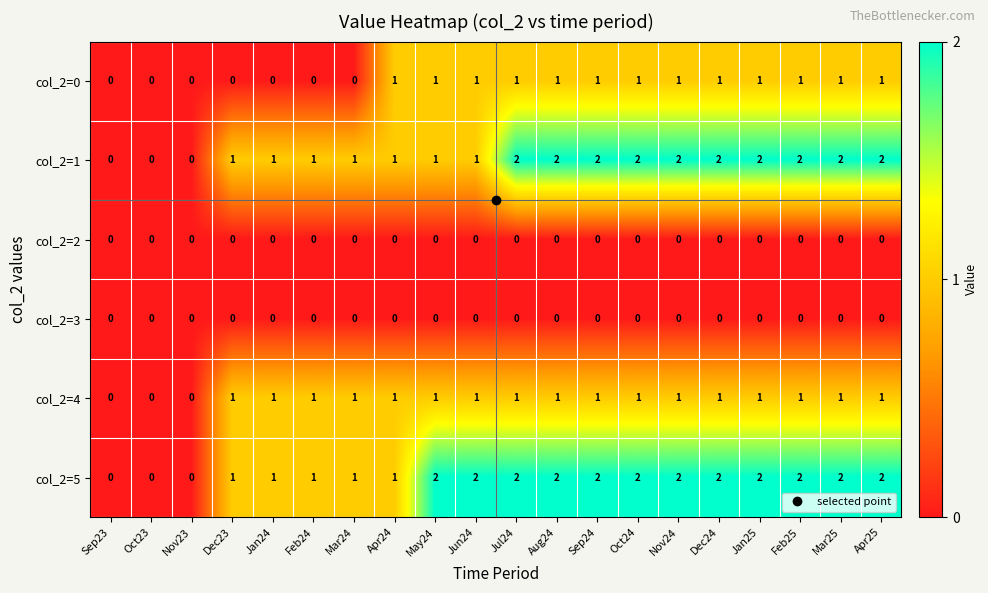

Is it true that col_2=5 equals 2 at Jun24?

True